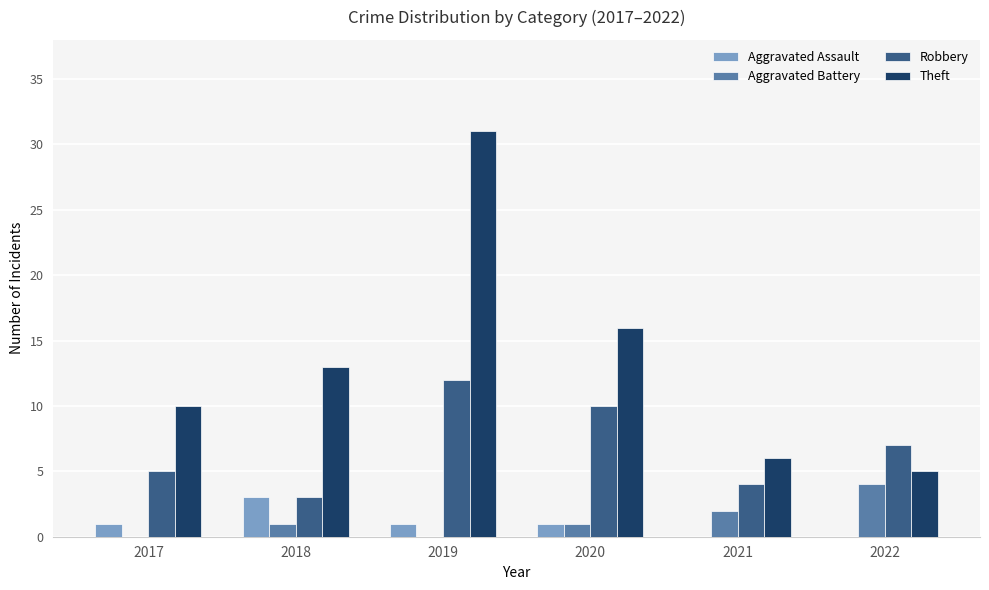

Is the value of Aggravated Assault at 2021 greater than the value of Aggravated Battery at 2022?

No